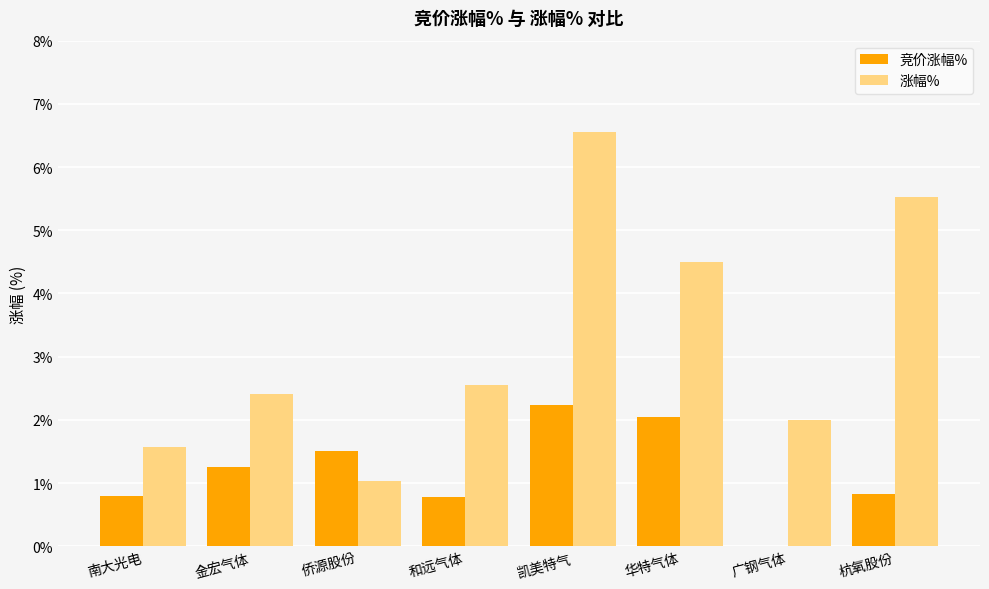

Are the bars horizontal?

No